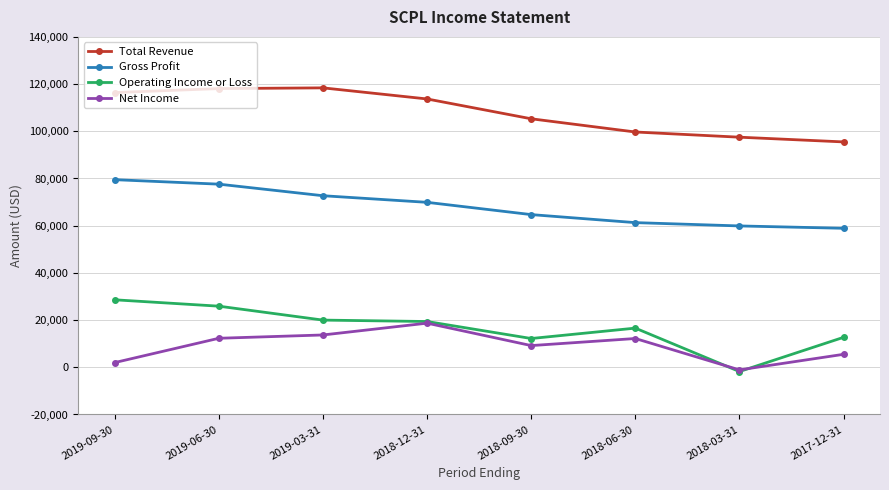

Which series changed the most between 2019-09-30 and 2017-12-31?

Total Revenue